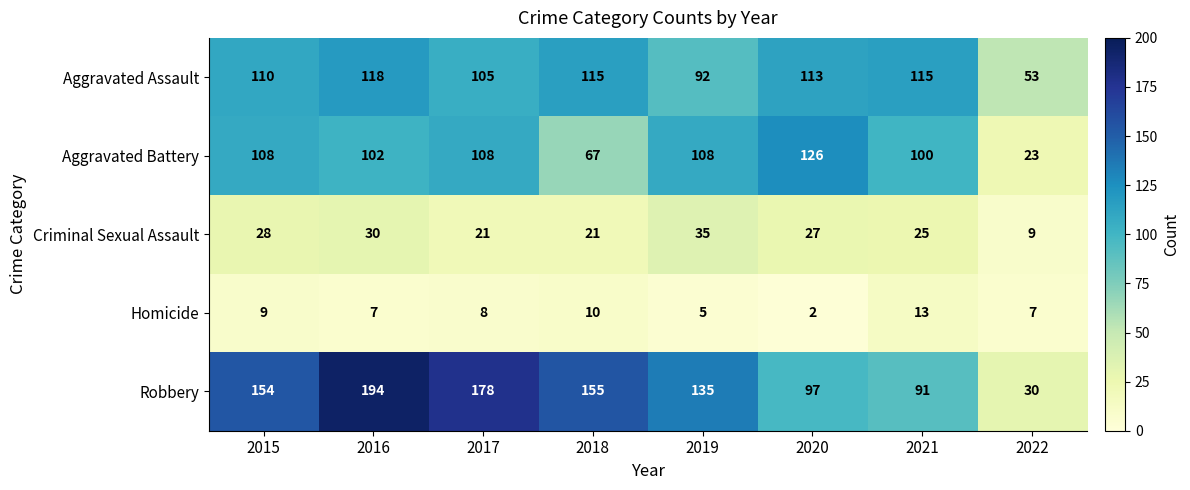

What is the greatest value displayed?

194